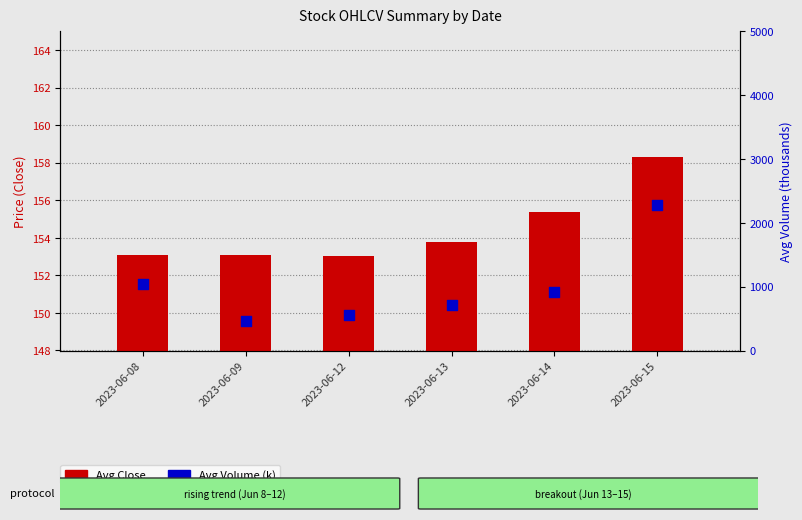

What are all the series names shown in the legend?

Avg Close, Avg Volume (k)